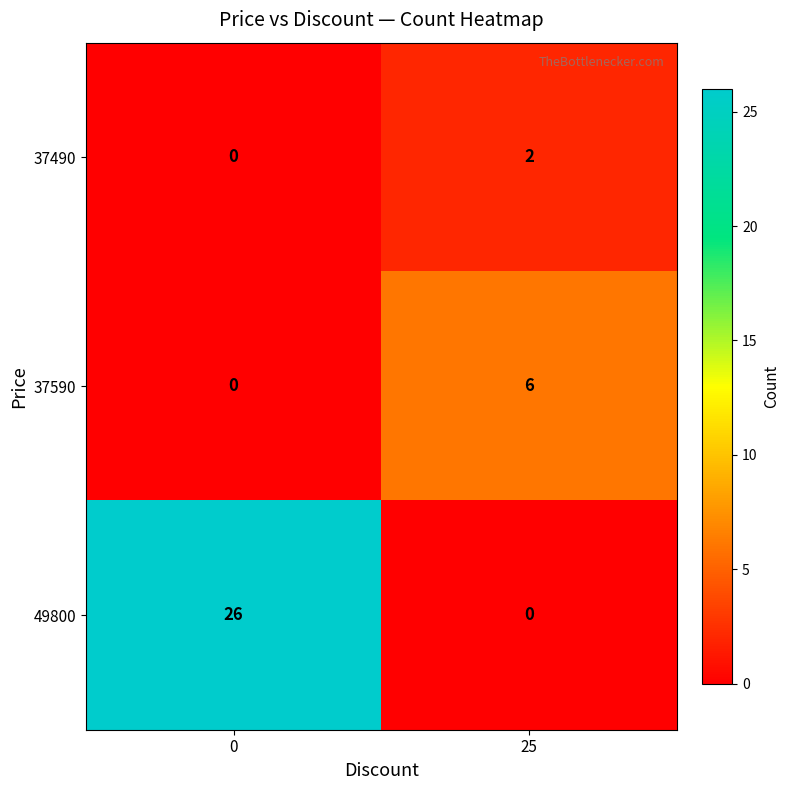

Which series has the largest range (max minus min)?

49800